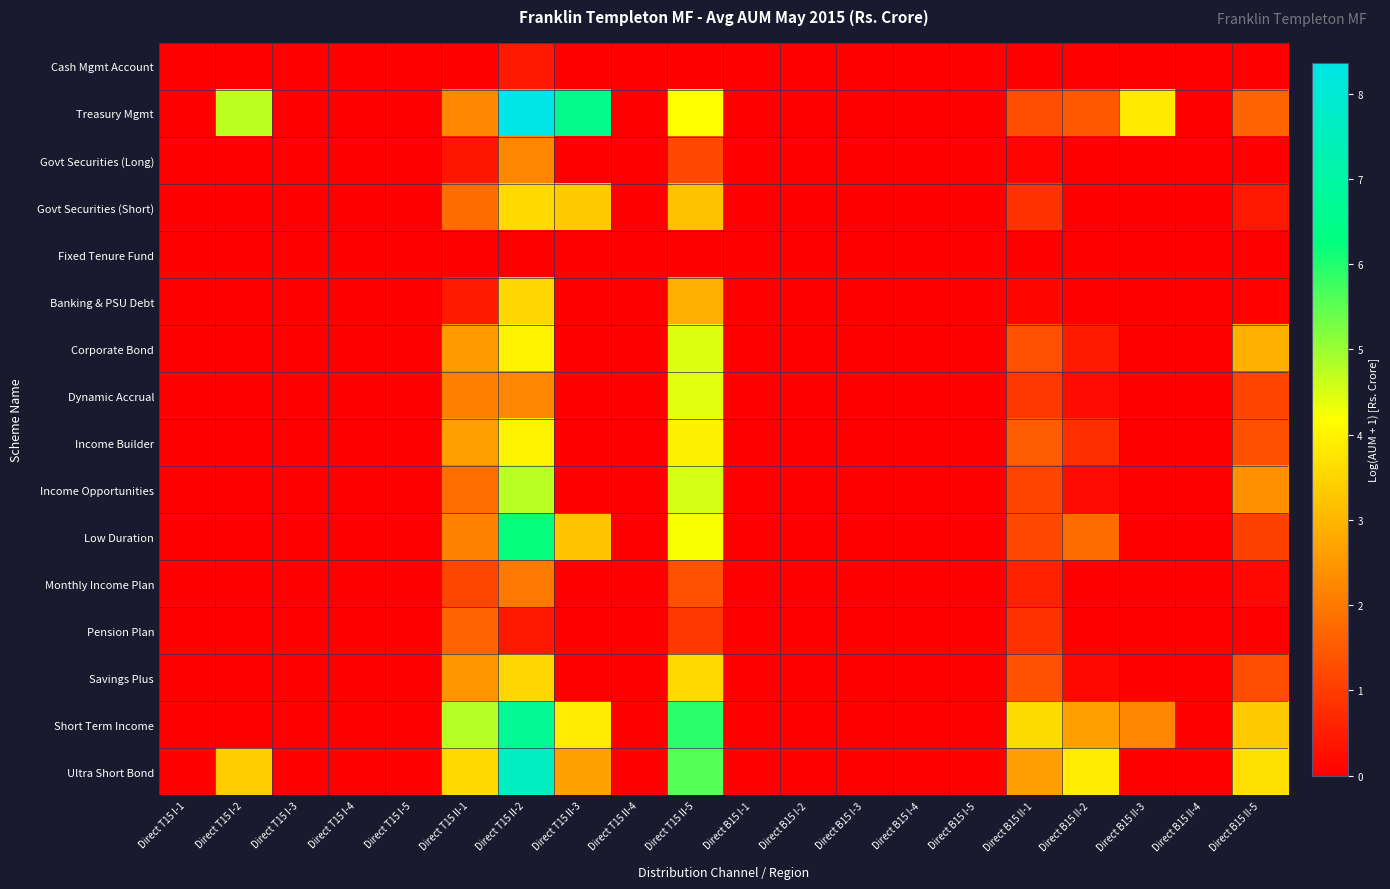

How many distinct data groups are displayed?

16